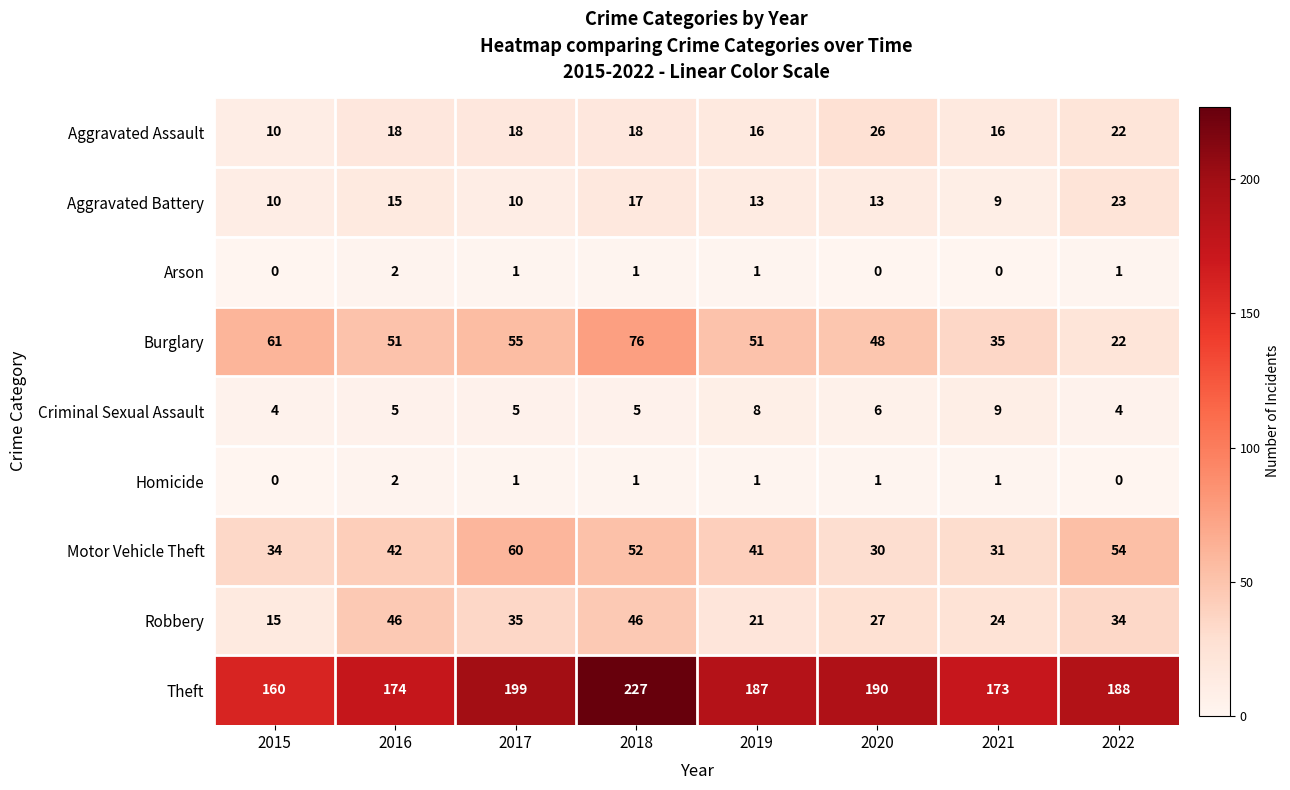

How many categories are shown in the chart?

8